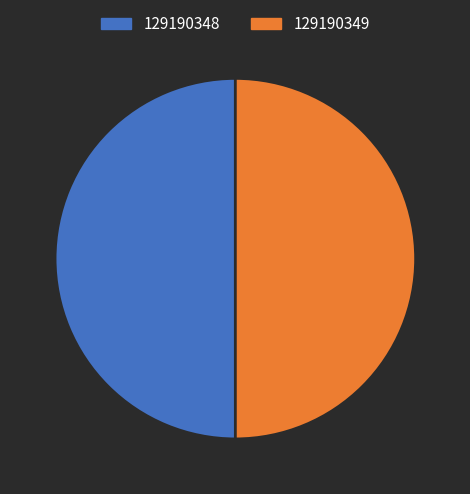

What is the ratio of the value at 129190349 to the value at 129190348?

1.0